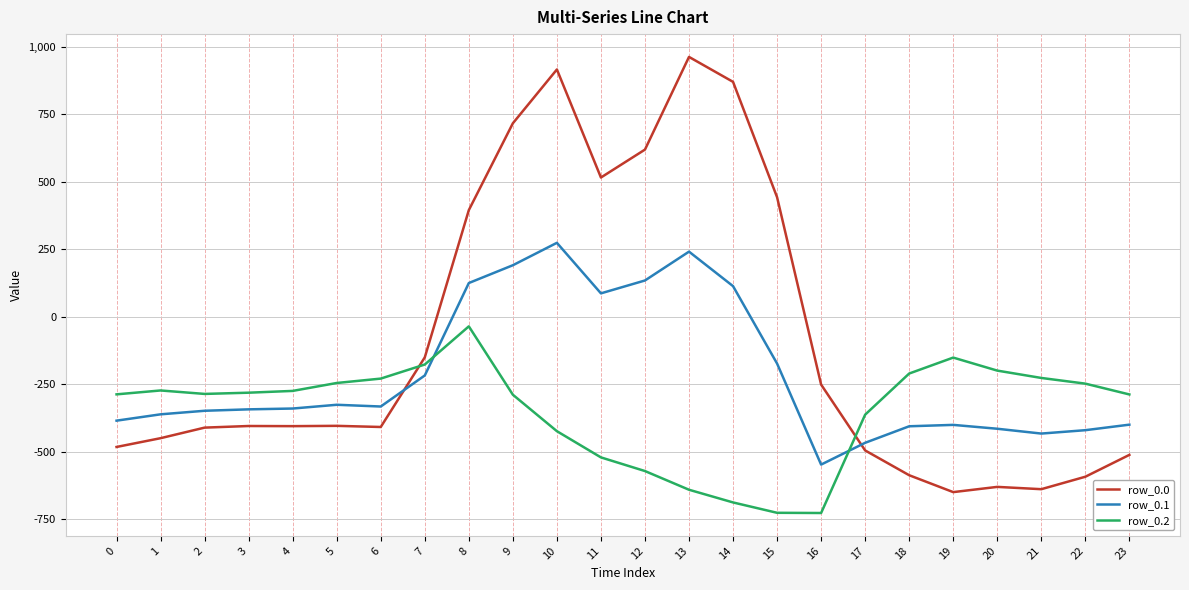

What is the greatest value displayed?

962.7